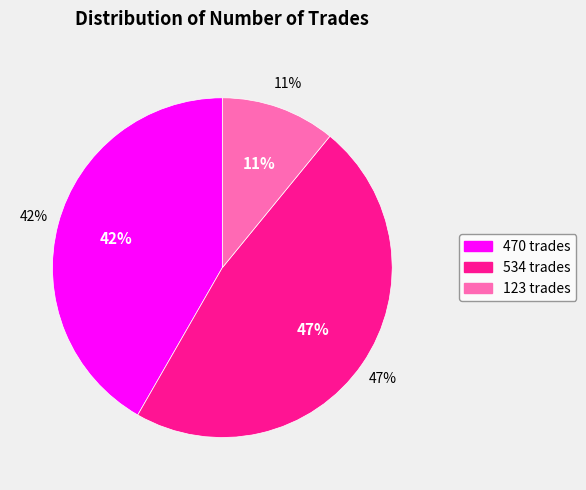

The 534 slice represents 38% of the pie. True or false?

False